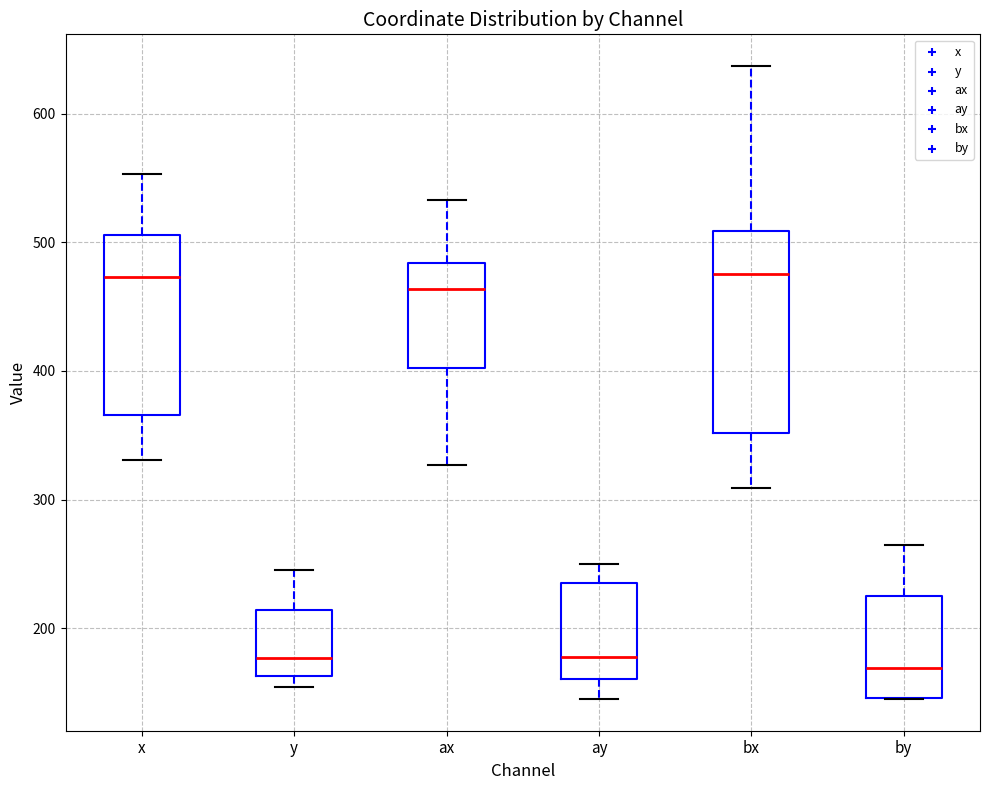

Comparing the boxes themselves (not the whiskers), which one is the tallest?

bx